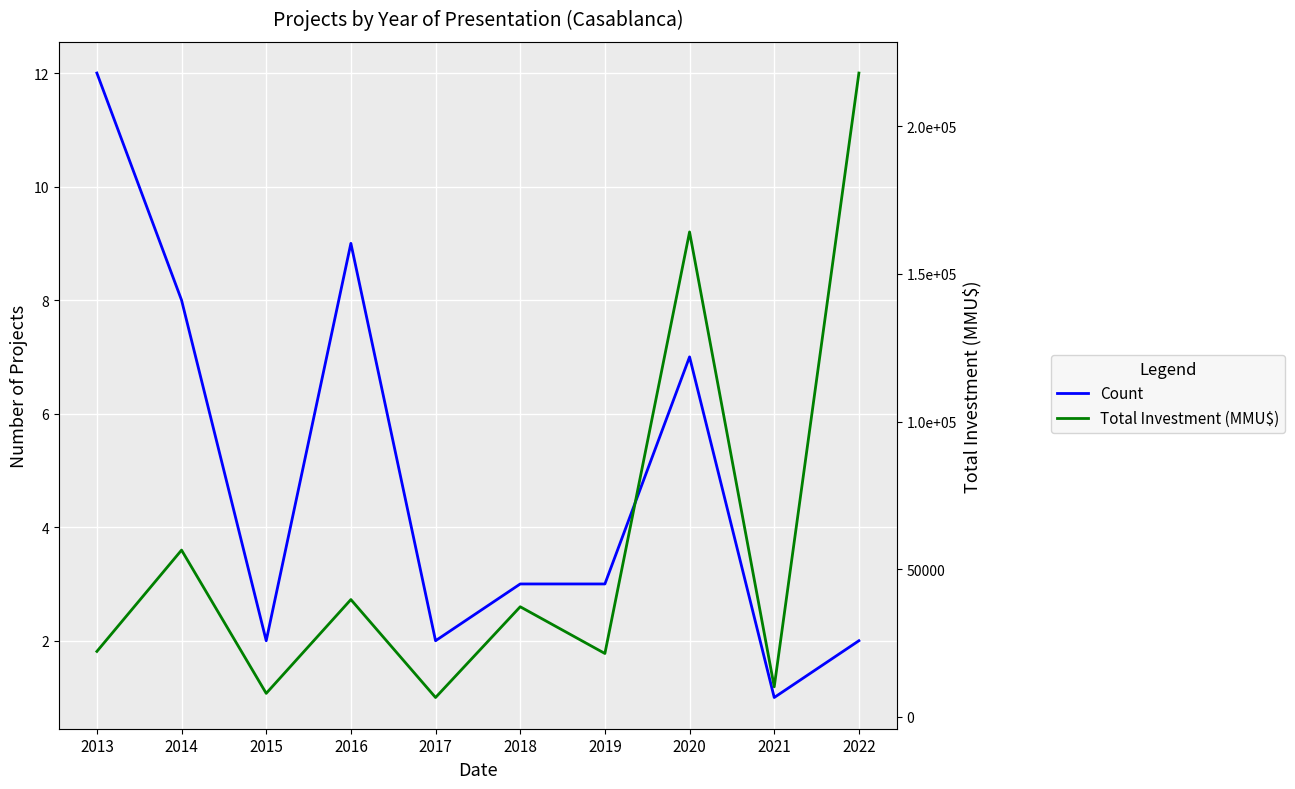

List the labels in order of Count value, smallest first.

2021, 2015, 2017, 2022, 2018, 2019, 2020, 2014, 2016, 2013